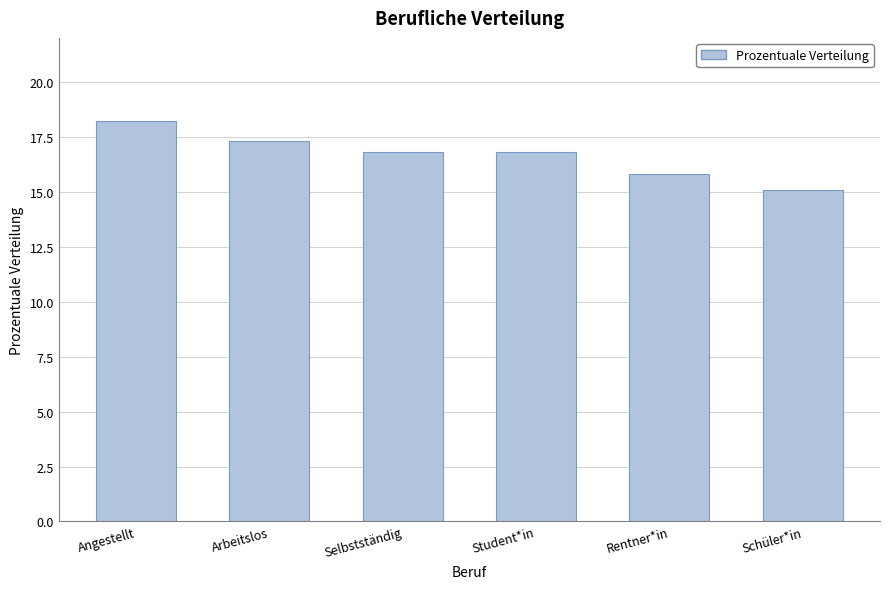

Count the number of data series in this chart.

1